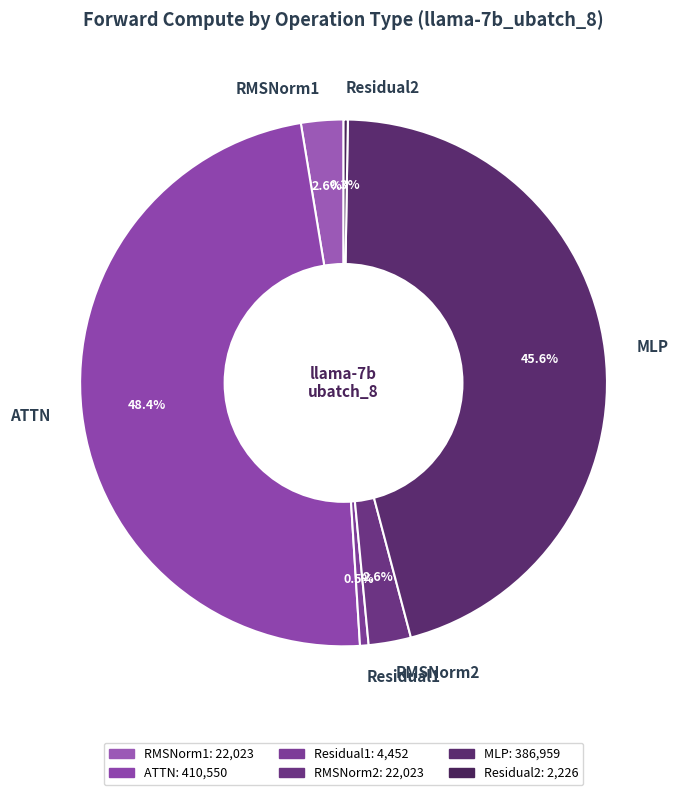

Is ATTN the majority of the pie?

No